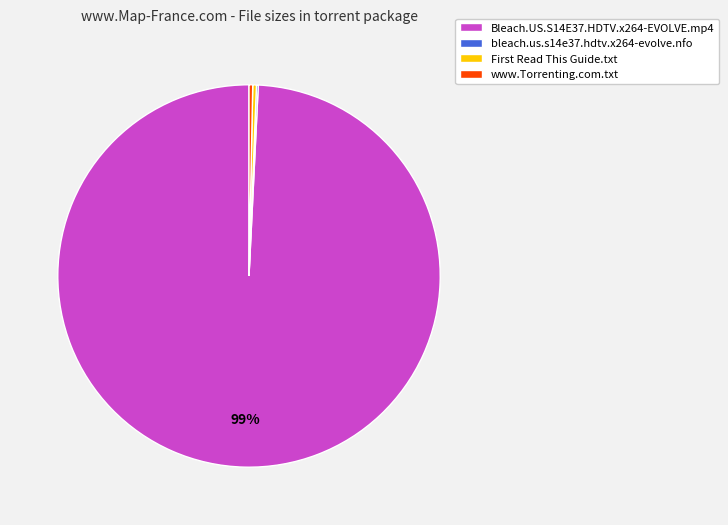

What is the largest slice in the pie chart?

Bleach.US.S14E37.HDTV.x264-EVOLVE.mp4